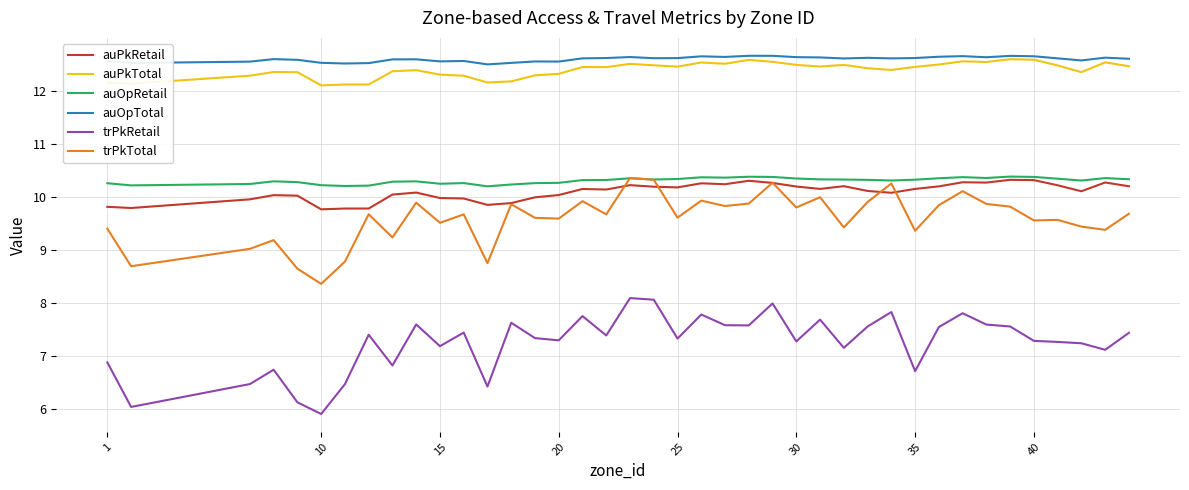

At how many categories does at least one series exceed 11?

40